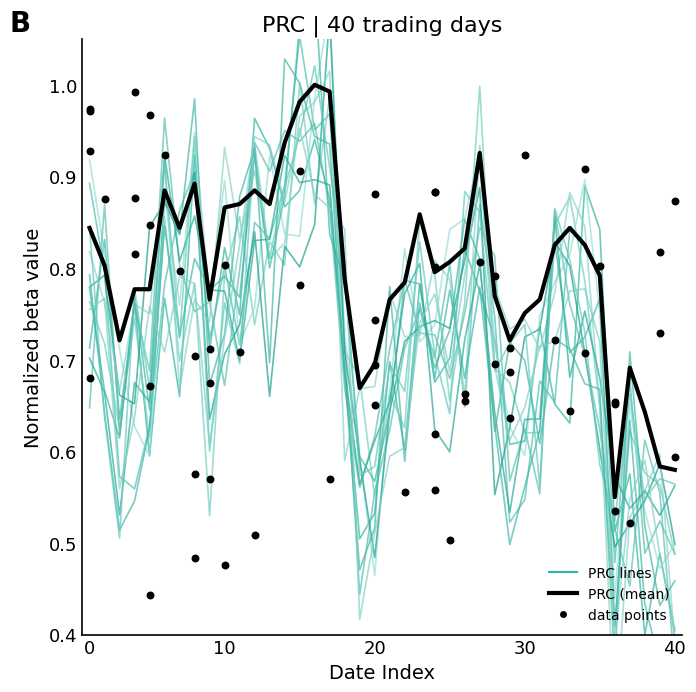

What is the change in value from 20 to 6?

+0.1